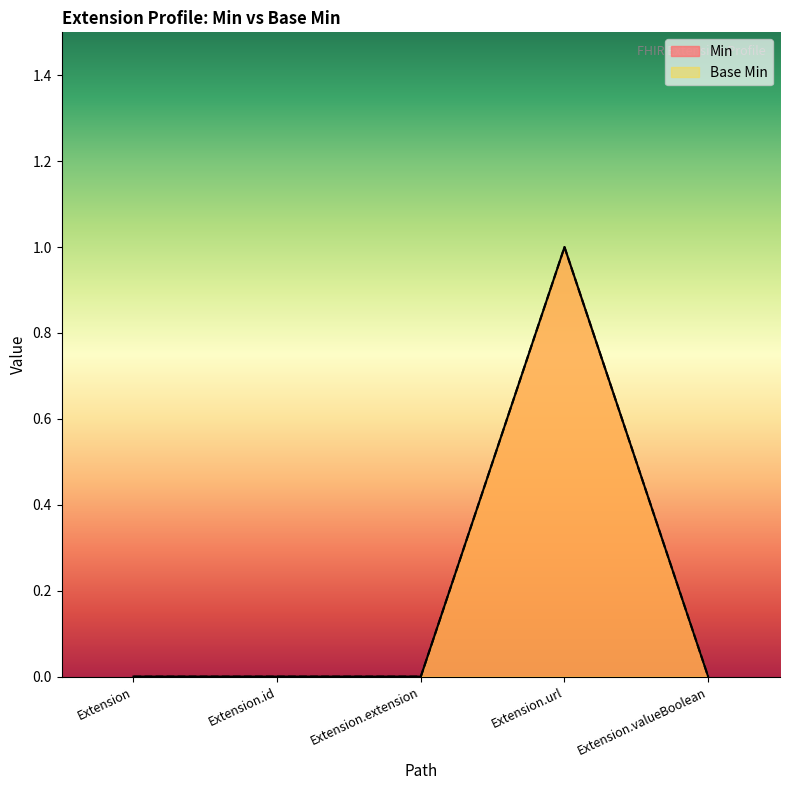

What is the label of the 4th point from the left?

Extension.url